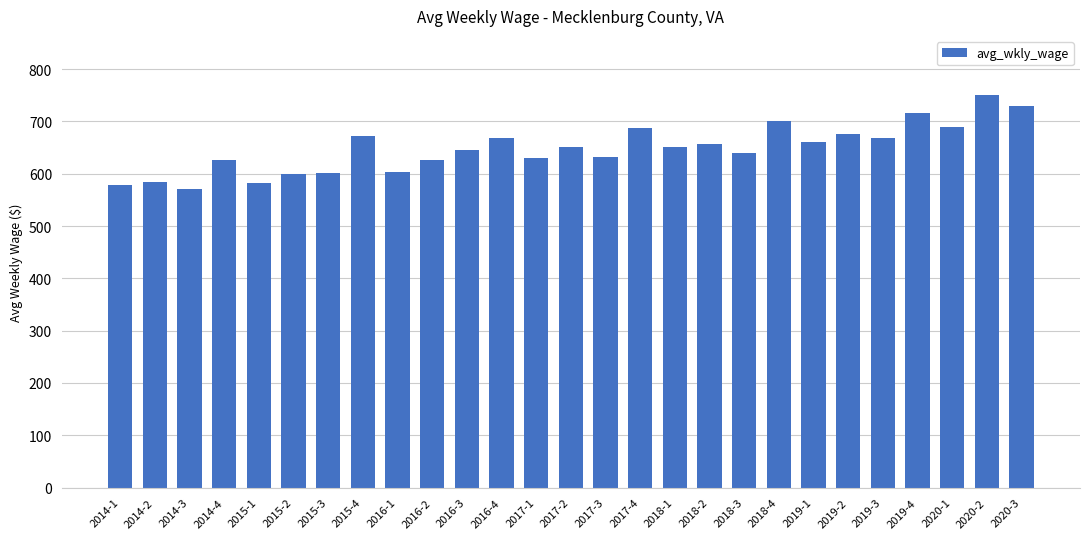

Are the bars horizontal?

No